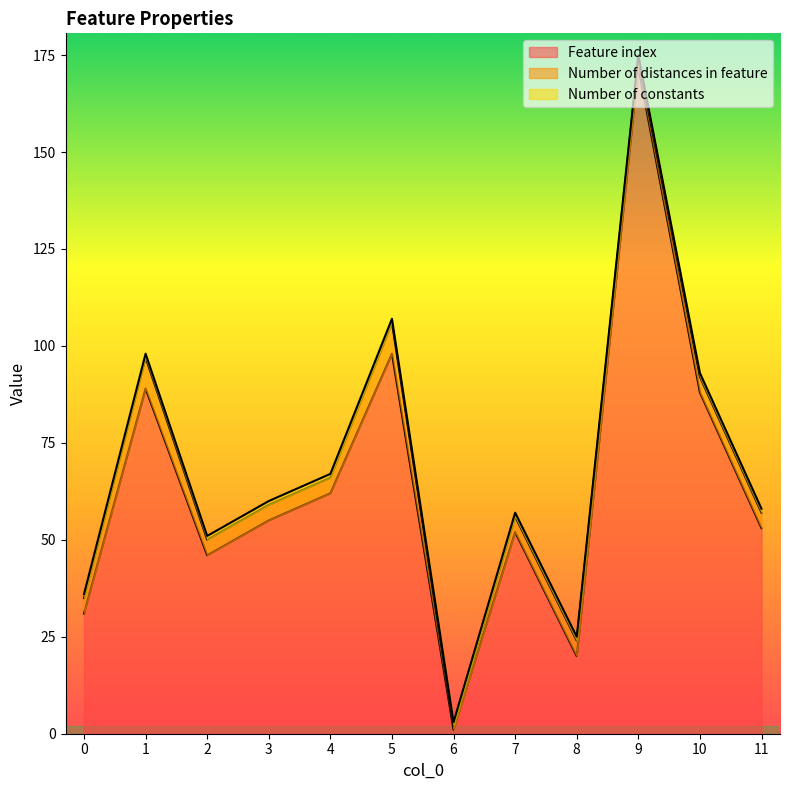

What are all the series names shown in the legend?

Feature index, Number of distances in feature, Number of constants